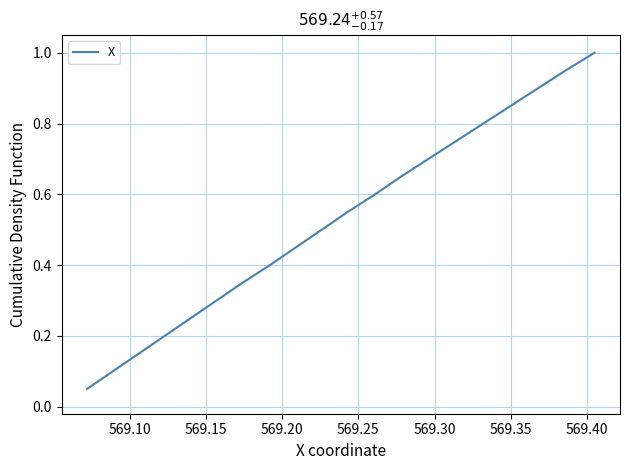

What is the greatest value displayed?

1.0